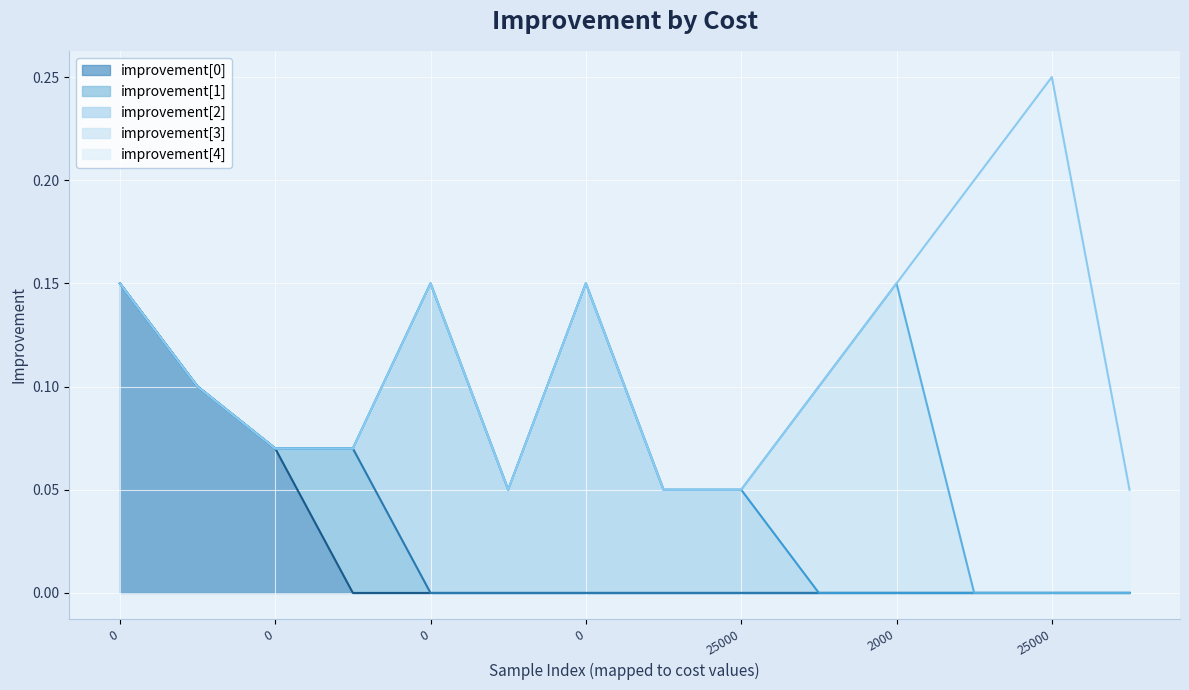

How many categories are shown in the chart?

14